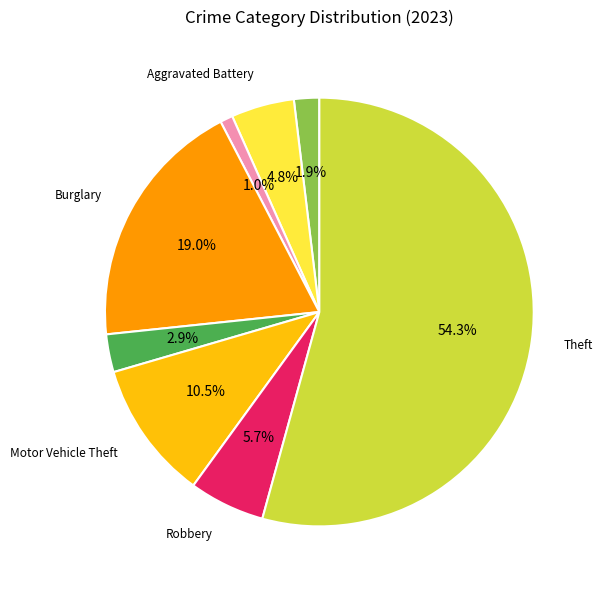

Does any single category account for the majority?

Yes